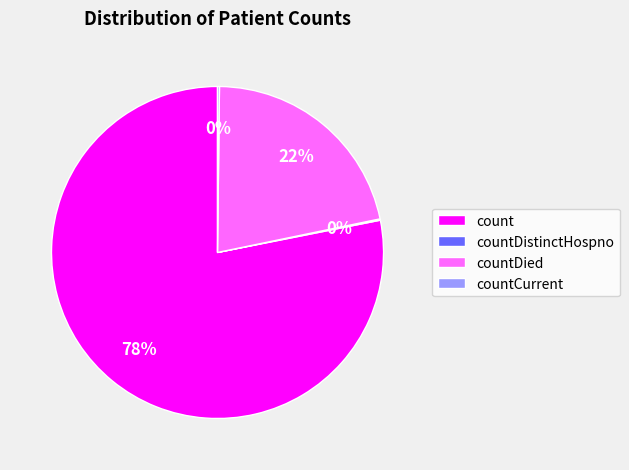

Which slice is the largest?

count